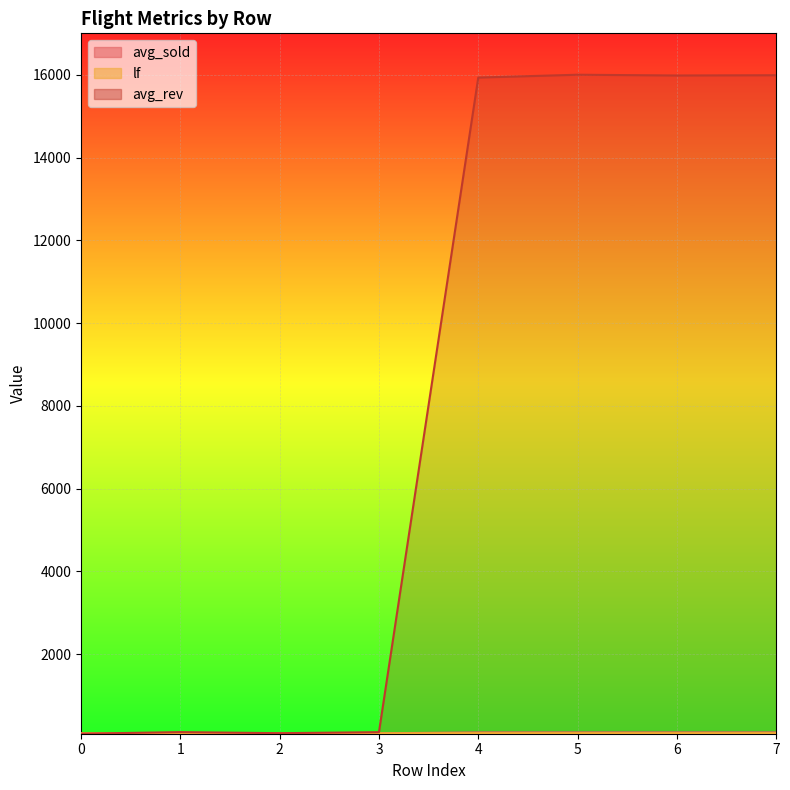

Between which two adjacent categories do avg_rev_scaled and lf first intersect?

0 and 1